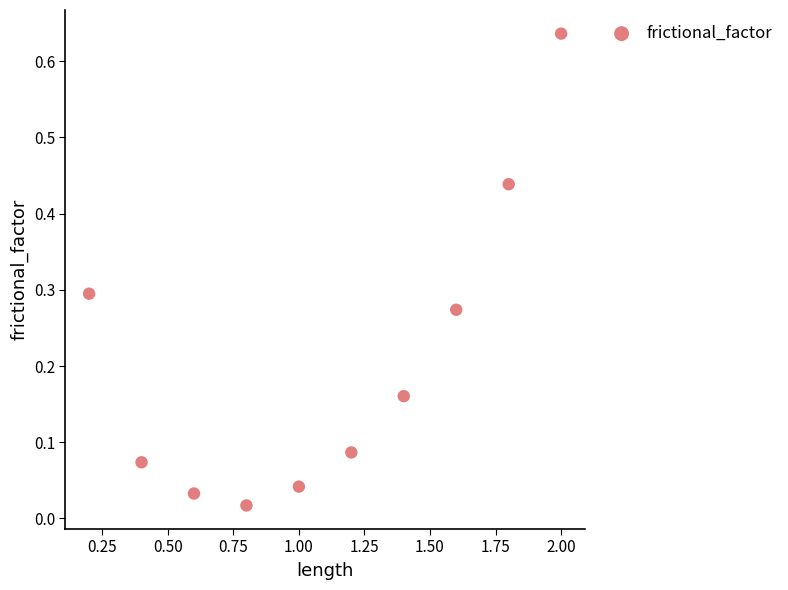

What is the average X value?

1.1